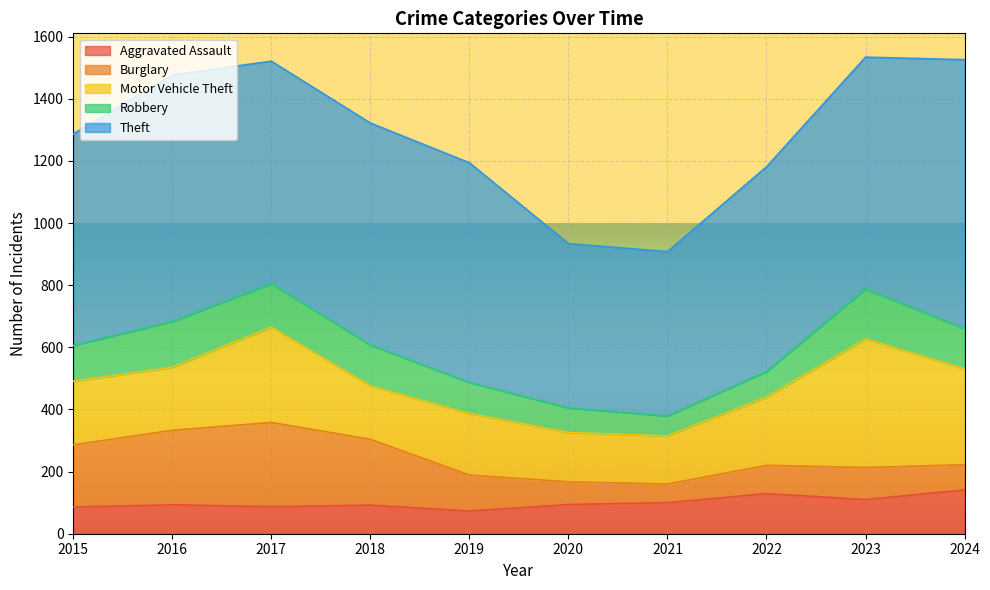

How many data points in Robbery are above 129?

4